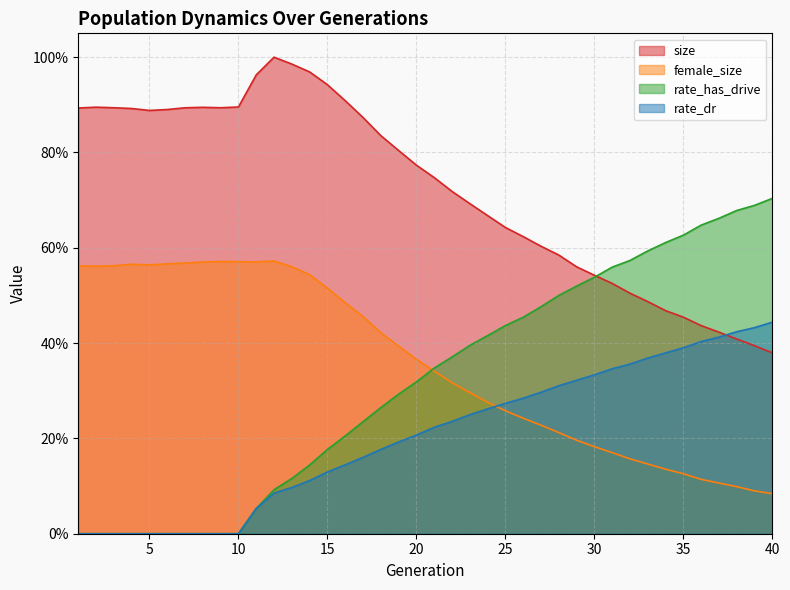

How many categories are shown in the chart?

40